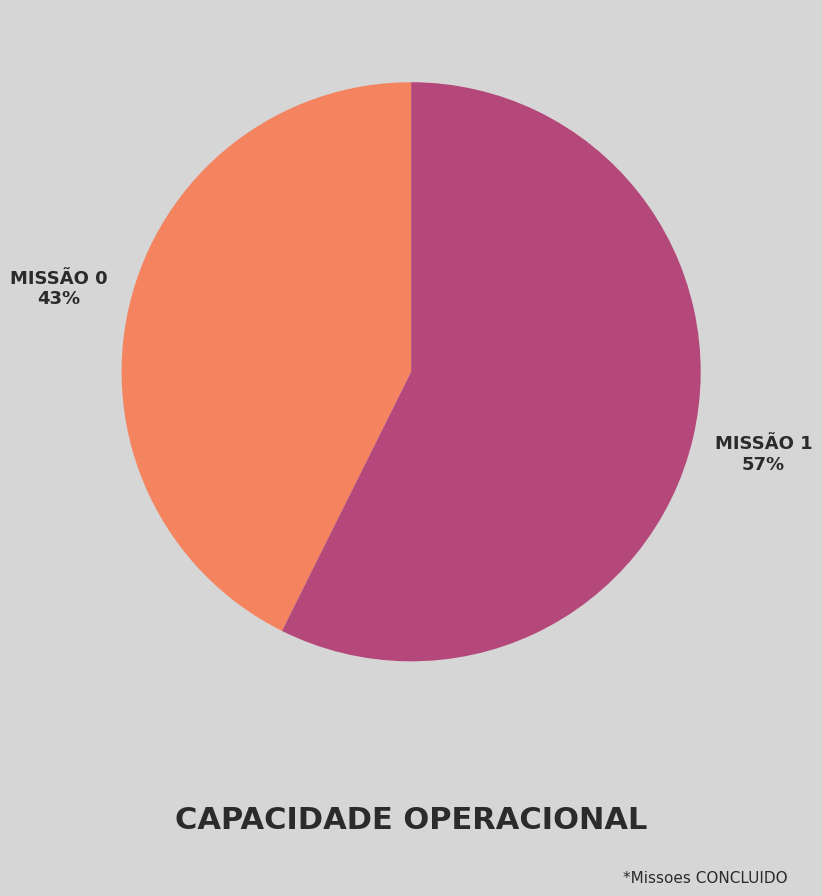

Is there a majority slice in this chart?

Yes